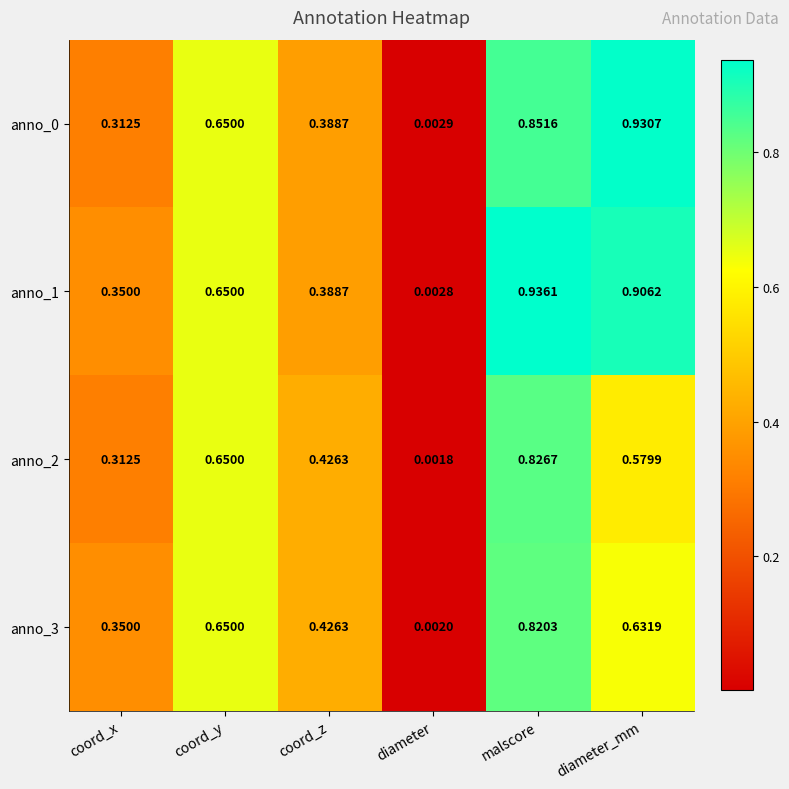

Rank the categories by anno_0 value from lowest to highest.

diameter, coord_x, coord_z, coord_y, malscore, diameter_mm